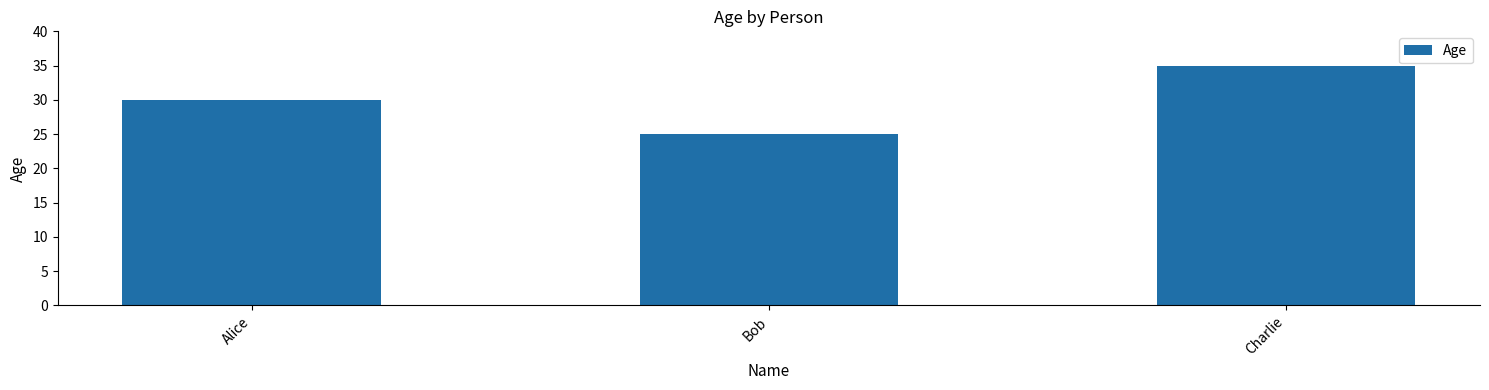

Rank the categories by value from lowest to highest.

Bob, Alice, Charlie